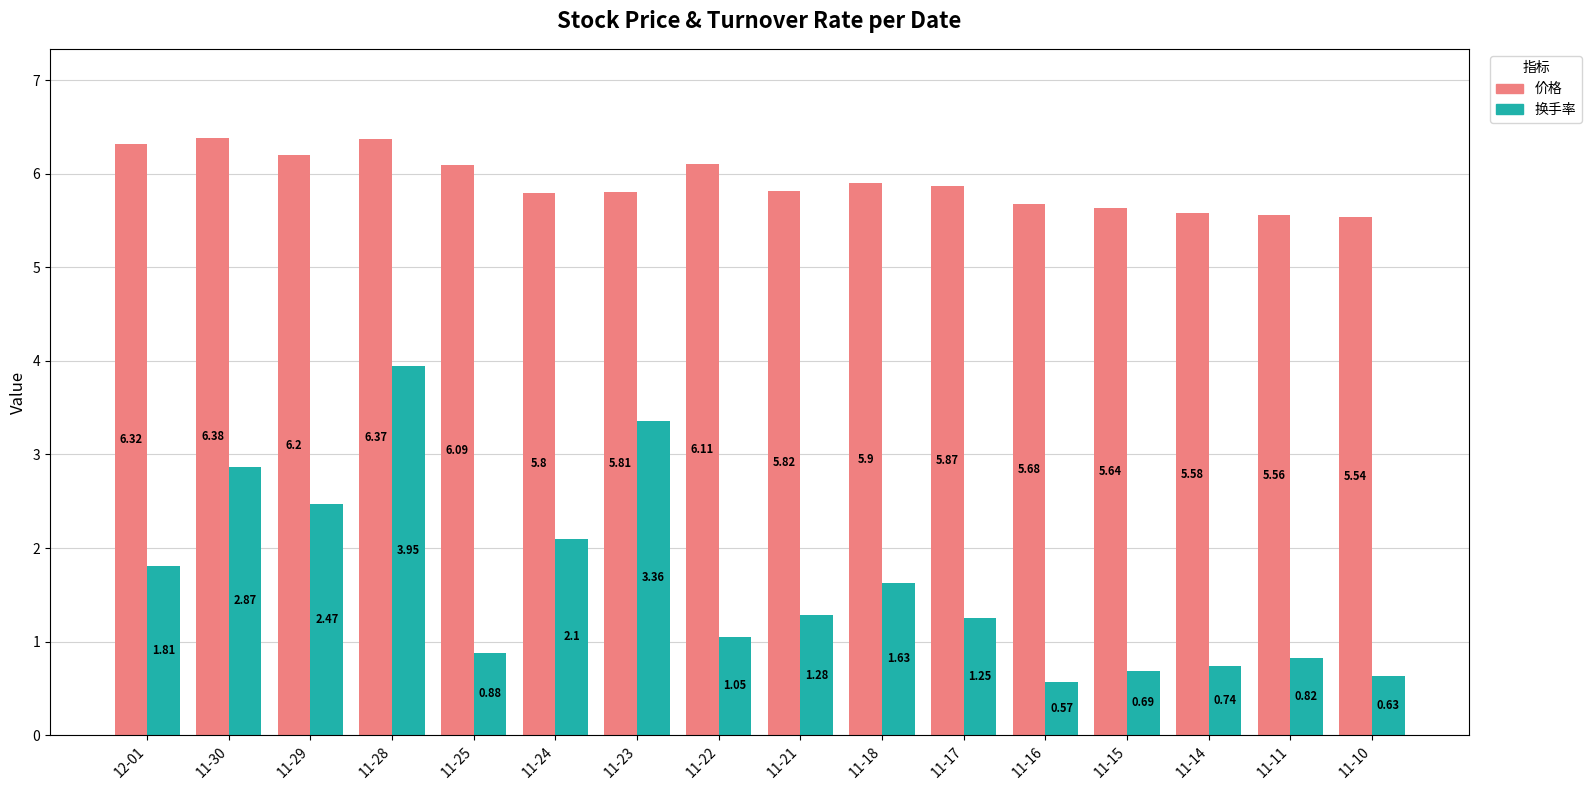

How many bars are there in total?

32